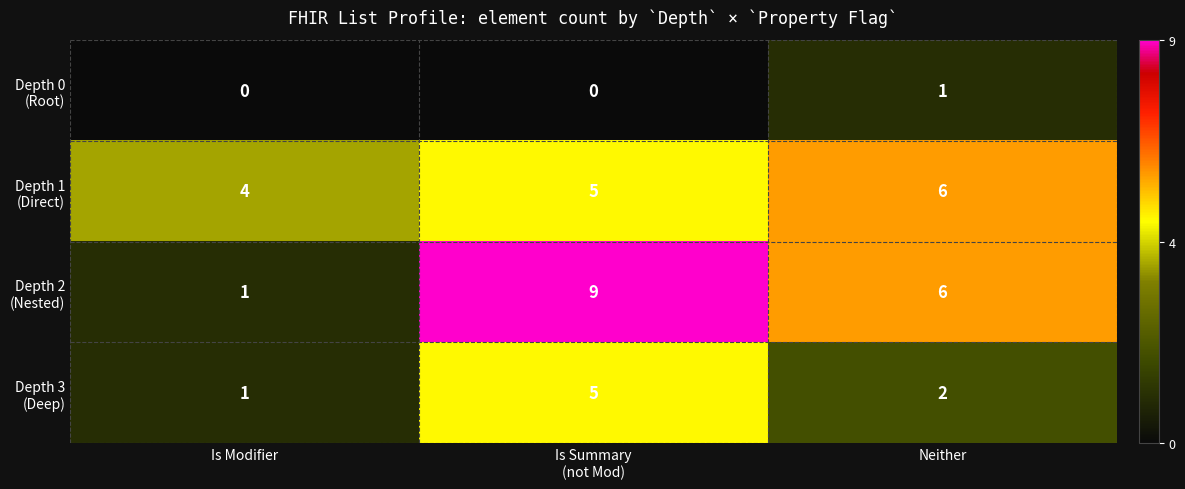

What is the difference between the highest and lowest values at Is Modifier?

4